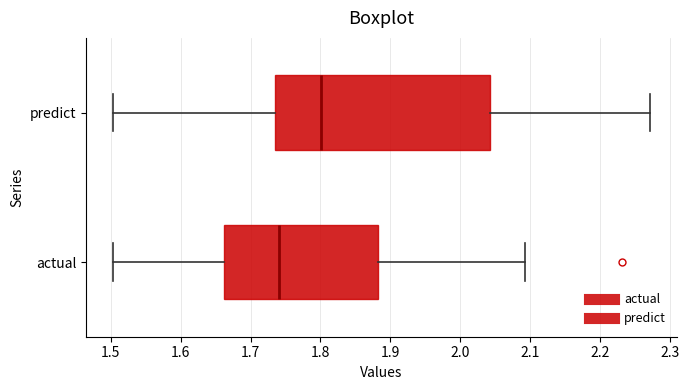

Which box has the furthest to the right median line?

predict